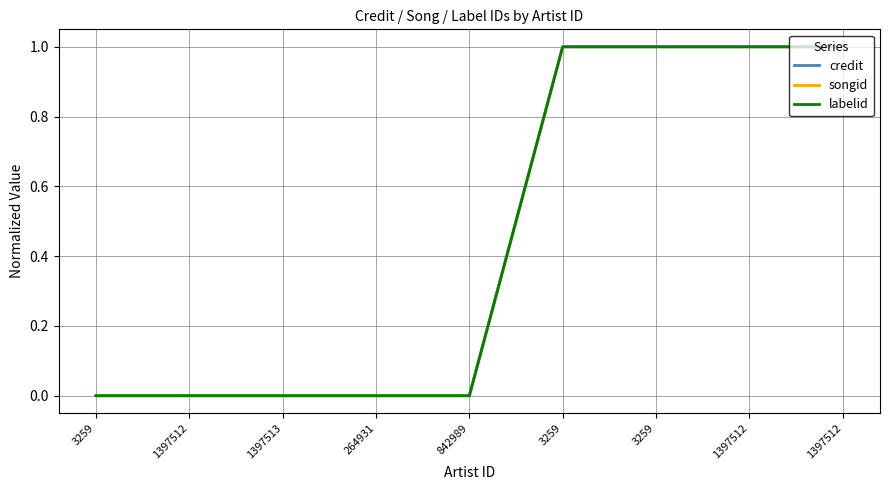

True or false: labelid and songid cross at least once.

False